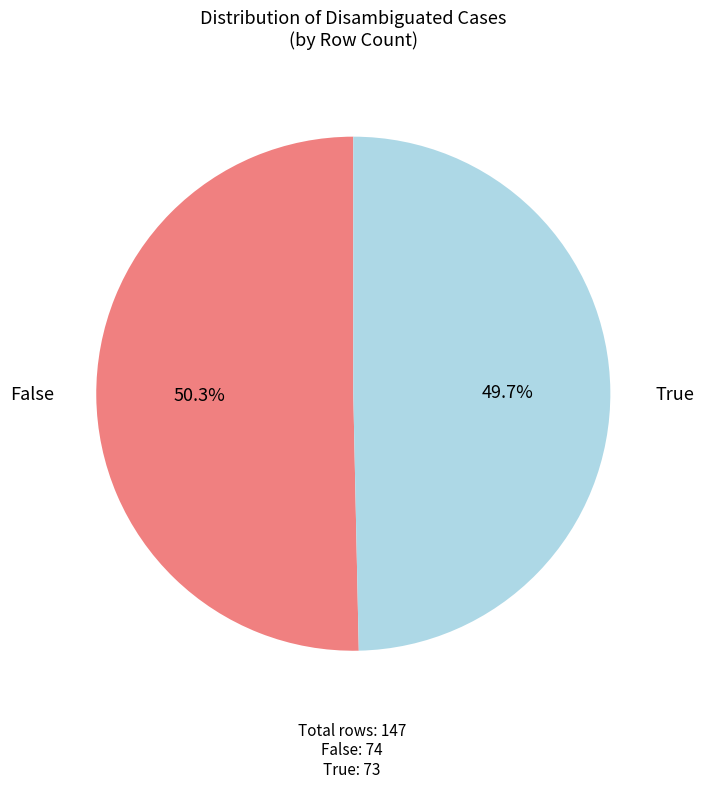

How many slices are in this pie chart?

2